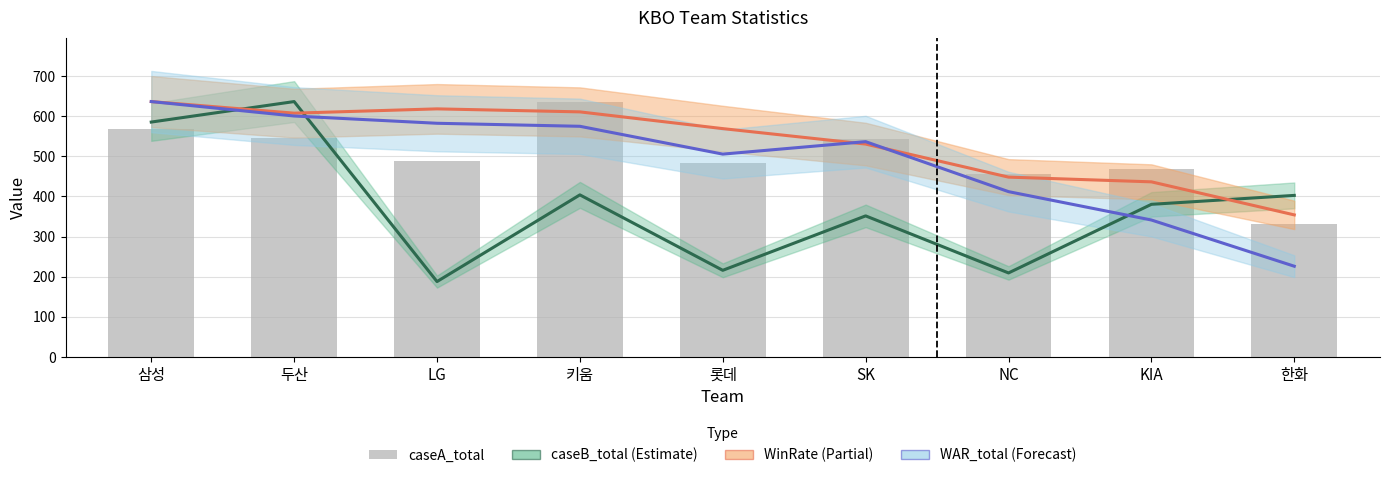

Which has a higher value, 롯데 or 키움?

키움